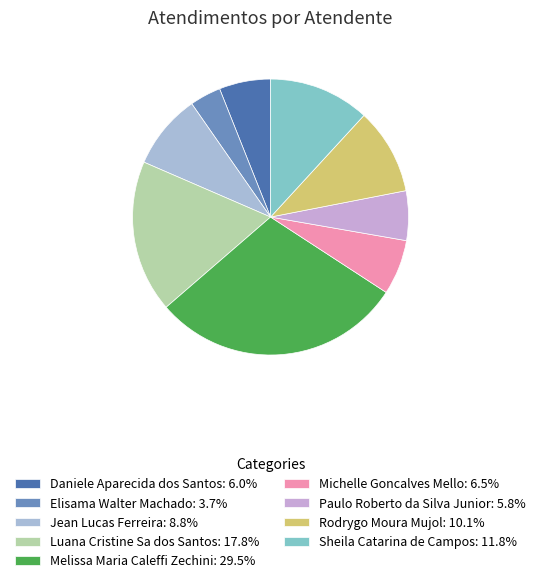

Count the number of slices in the pie.

9